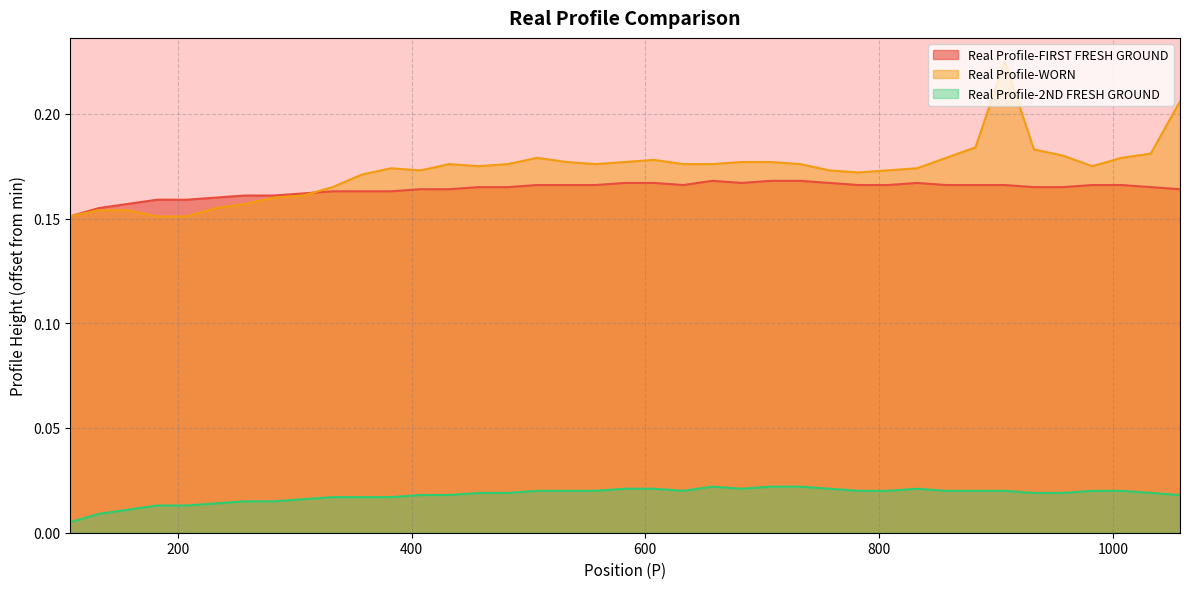

Which series has the largest total across all categories?

Real Profile-WORN